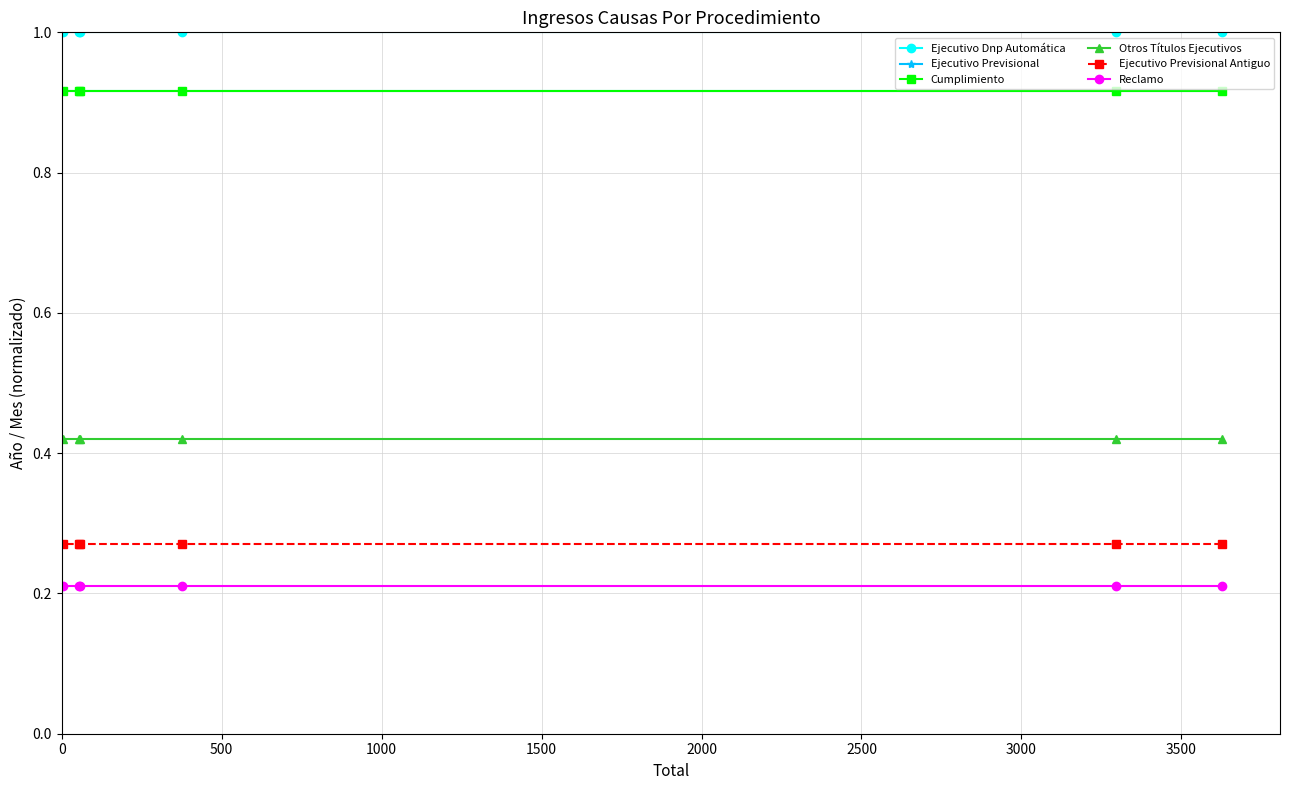

What are all the series names shown in the legend?

Ejecutivo Dnp Automática, Ejecutivo Previsional, Cumplimiento, Otros Títulos Ejecutivos, Ejecutivo Previsional Antiguo, Reclamo